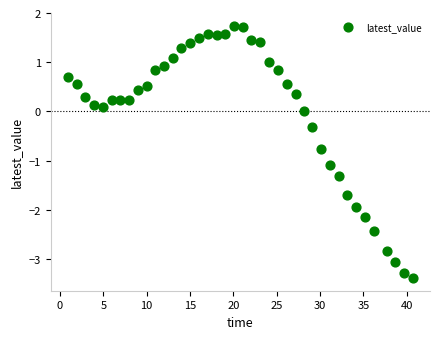

What is the range of Y values (max minus min)?

5.1